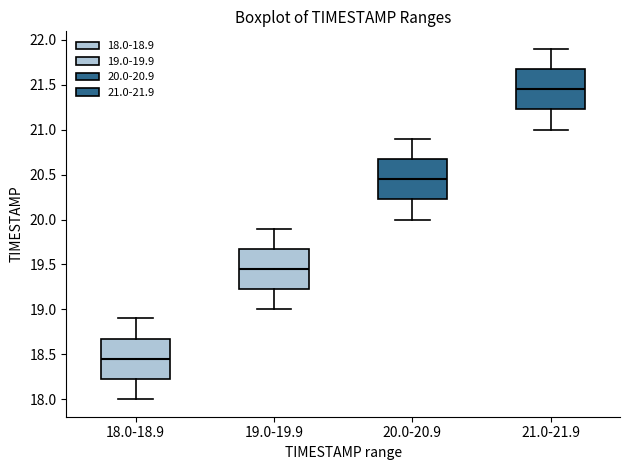

Where does the upper whisker of the box for 19.0-19.9 end on the y-axis? The values are not printed on the chart, so give them approximately, as read against the axis.

19.90